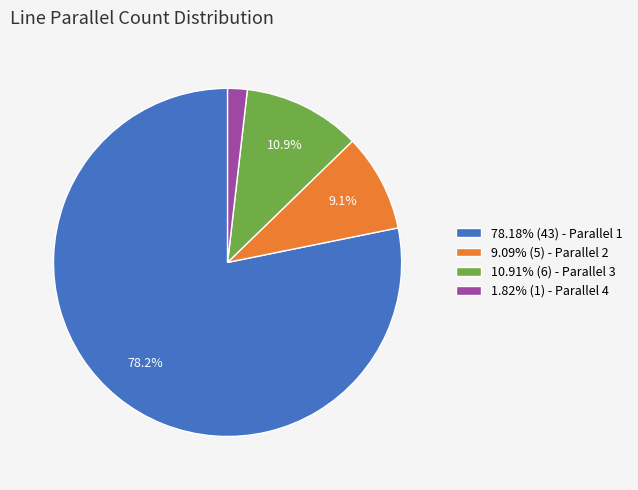

Is the sum of 9.09% (5) - Parallel 2 and 1.82% (1) - Parallel 4 greater than half?

No